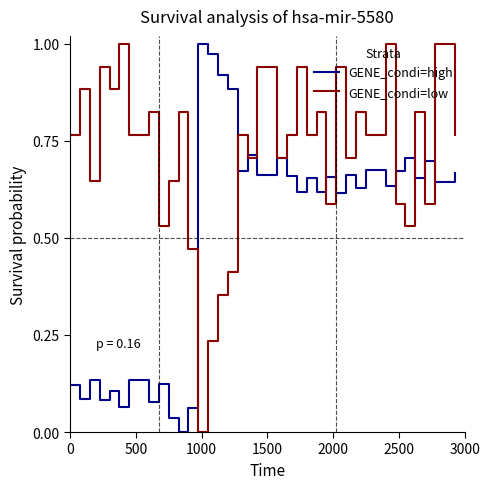

List the series in order of their overall mean, highest first.

GENE_condi=low, GENE_condi=high